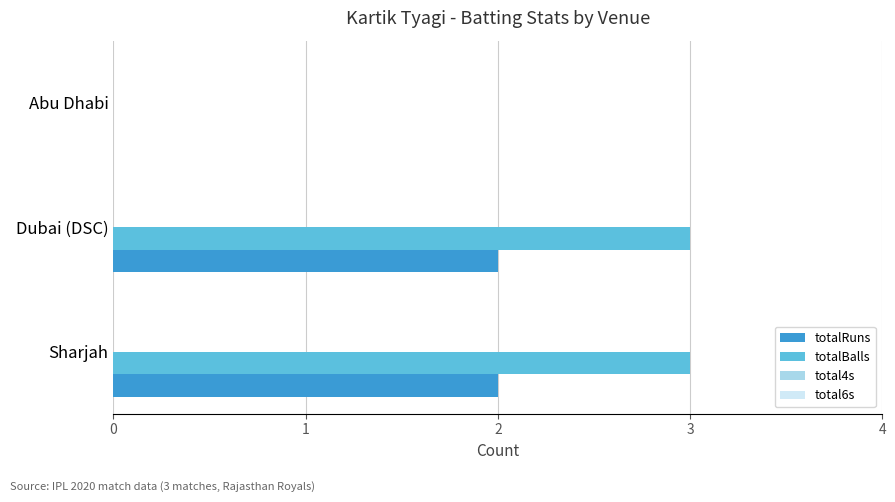

At which label is totalBalls closest to 1?

Abu Dhabi